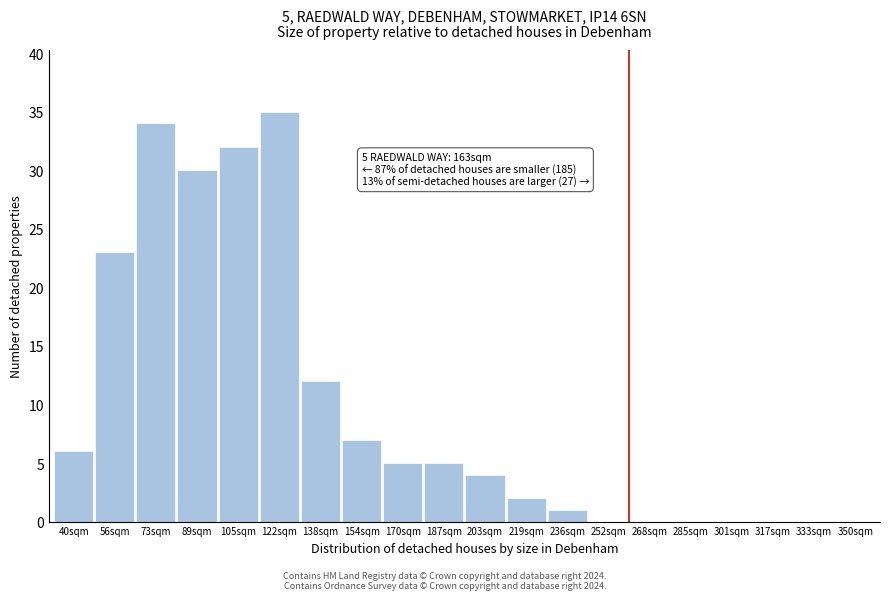

Reading left to right, transcribe all the data shown in this chart.

40sqm=6	56sqm=23	73sqm=34	89sqm=30	105sqm=32	122sqm=35	138sqm=12	154sqm=7	170sqm=5	187sqm=5	203sqm=4	219sqm=2	236sqm=1	252sqm=0	268sqm=0	285sqm=0	301sqm=0	317sqm=0	333sqm=0	350sqm=0